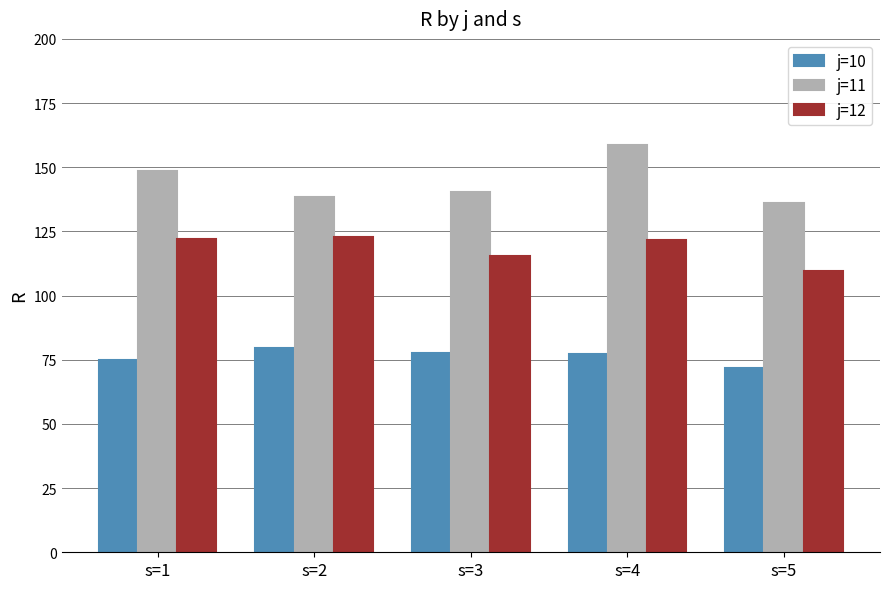

What is the value of the j=10 bar at the 5th from the left?

71.9